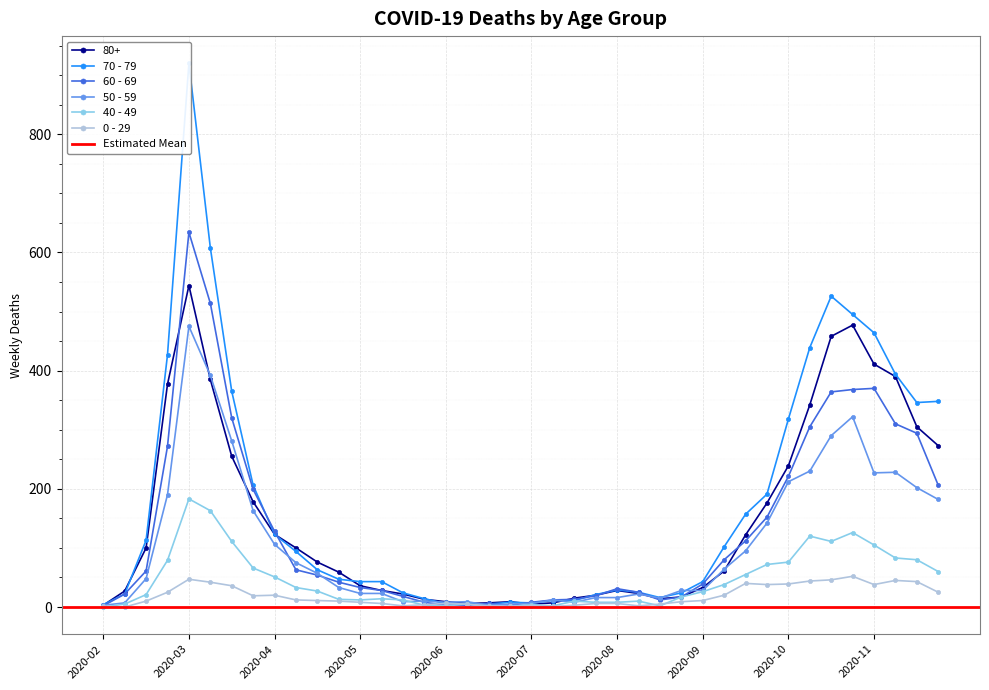

True or false: 50 - 59 has more than 2 points higher than both neighbors.

True